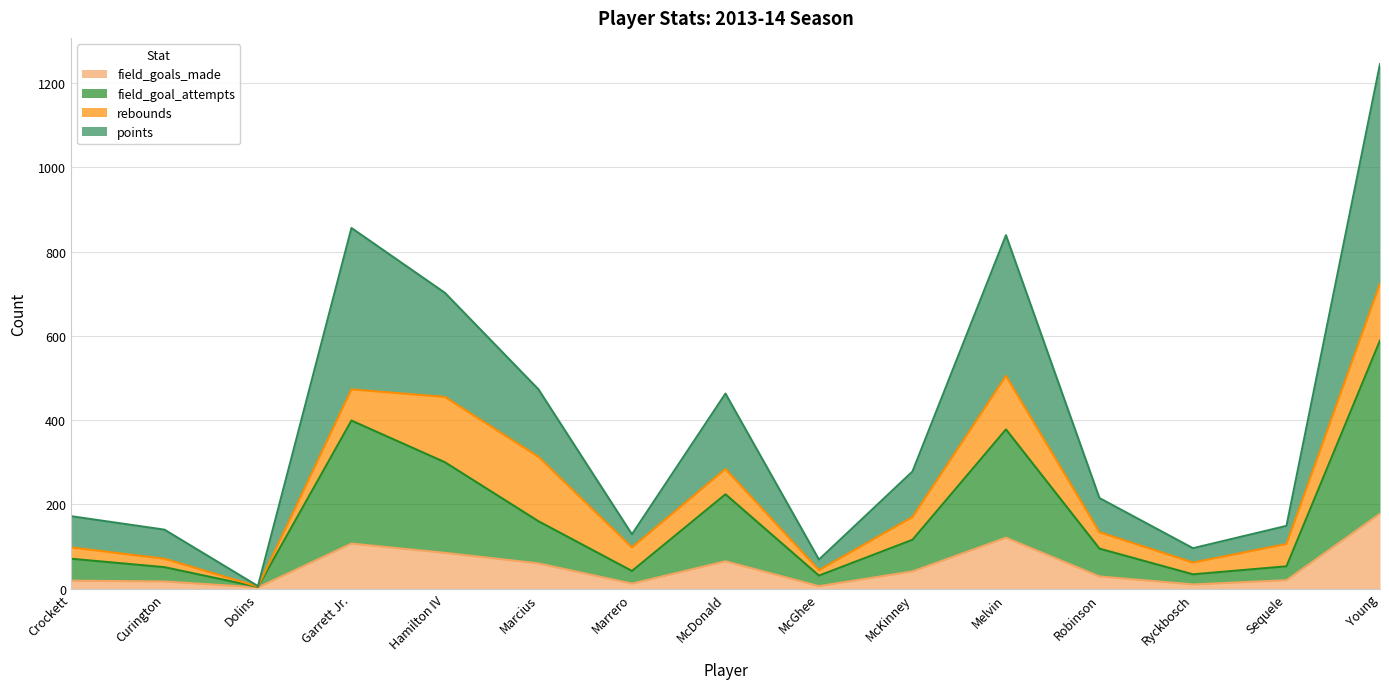

True or false: points and field_goals_made cross at least once.

False